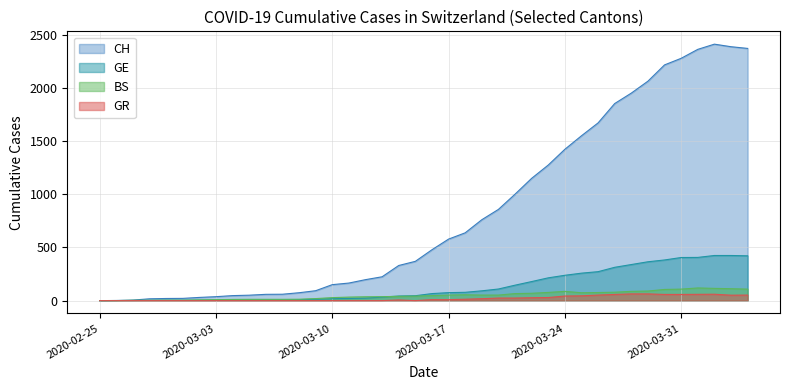

What is the difference between the maximum and minimum values in the GR series?

63